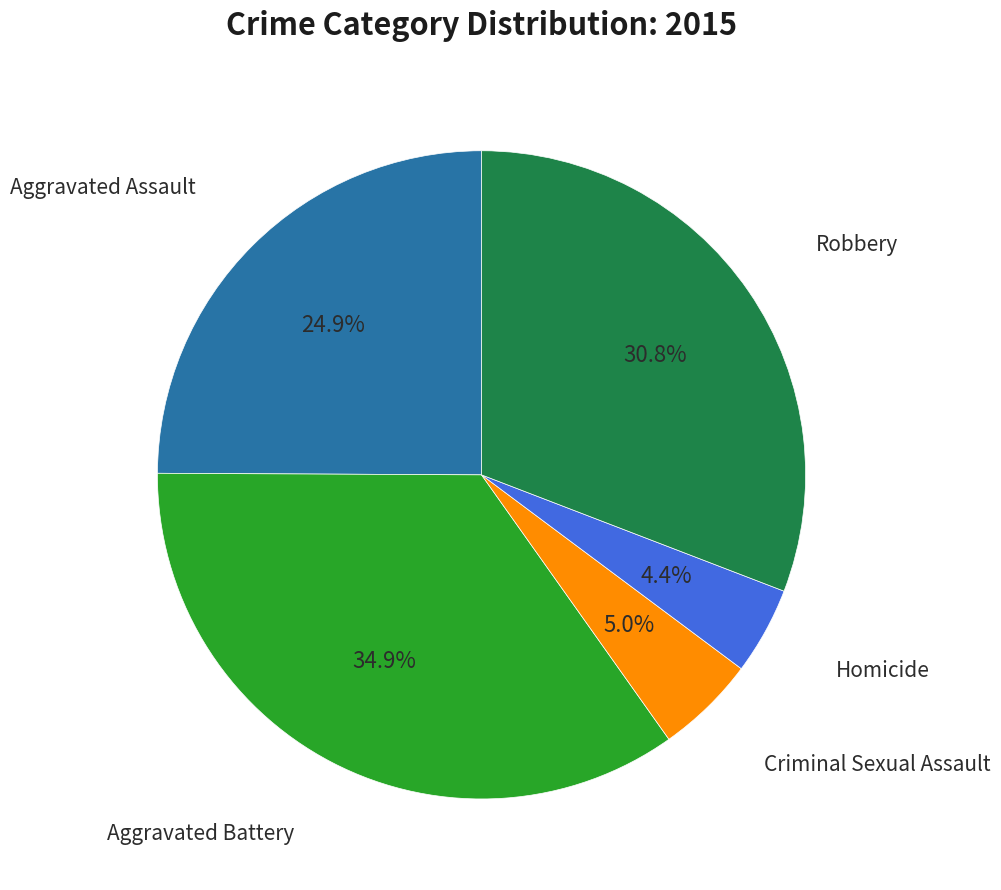

Is there a majority slice in this chart?

No